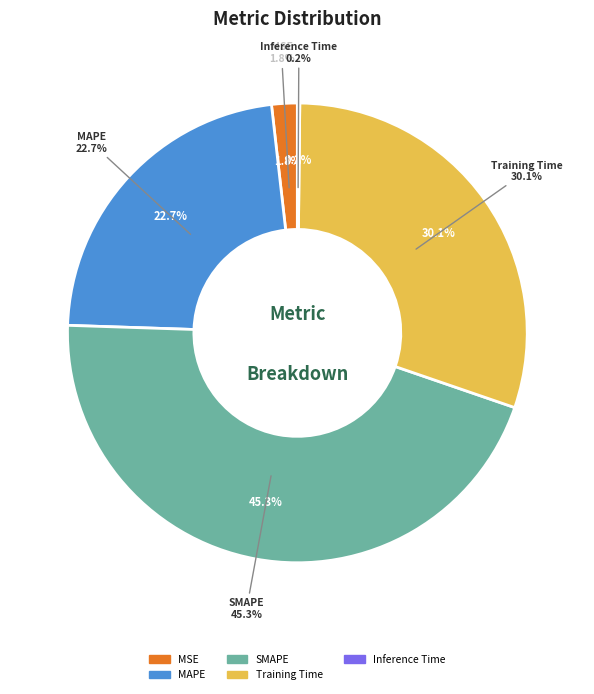

To the nearest percent, what percentage of the pie is SMAPE?

45%